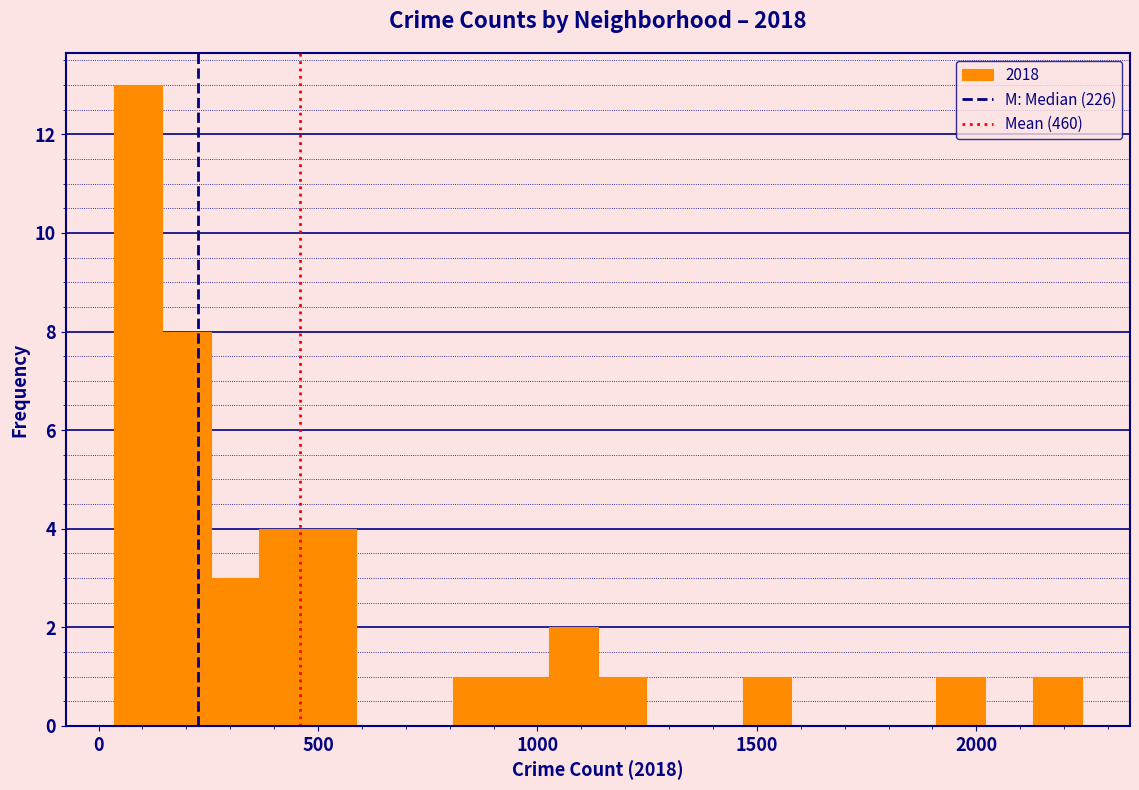

Read against the x-axis, roughly where is the centre of the tallest bar?

100